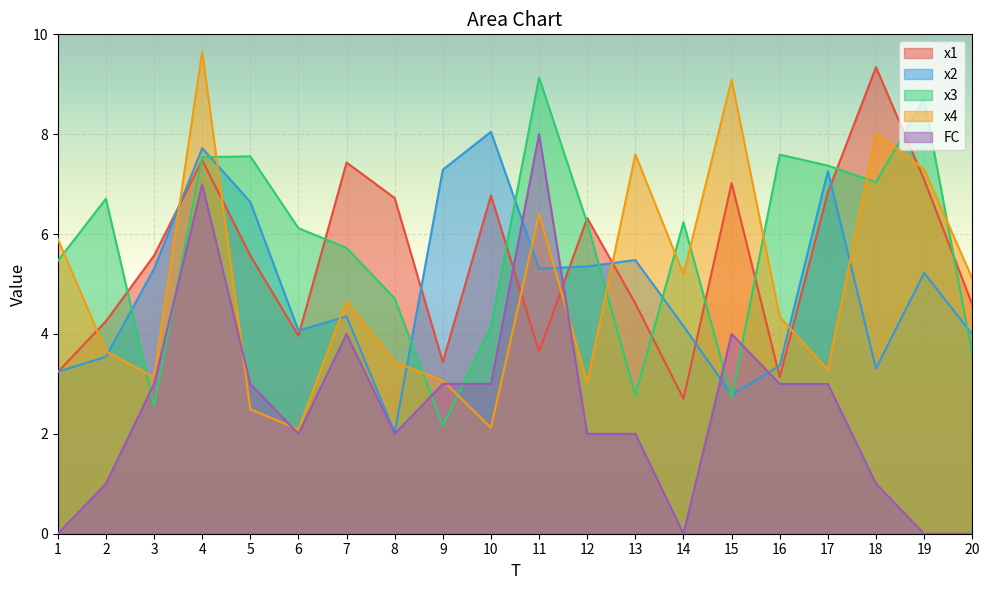

Reading left to right, transcribe all the data shown in this chart.

x1: 1=3.2	2=4.3	3=5.6	4=7.5	5=5.6	6=4.0	7=7.4	8=6.7	9=3.4	10=6.8	11=3.6	12=6.3	13=4.6	14=2.7	15=7.0	16=3.1	17=6.8	18=9.3	19=7.1	20=4.6
x2: 1=3.2	2=3.5	3=5.3	4=7.7	5=6.6	6=4.1	7=4.4	8=2.0	9=7.3	10=8.0	11=5.3	12=5.4	13=5.5	14=4.2	15=2.8	16=3.4	17=7.3	18=3.3	19=5.2	20=4.0
x3: 1=5.5	2=6.7	3=2.6	4=7.5	5=7.6	6=6.1	7=5.7	8=4.7	9=2.2	10=4.1	11=9.1	12=6.2	13=2.8	14=6.2	15=2.7	16=7.6	17=7.4	18=7.0	19=8.7	20=3.6
x4: 1=5.9	2=3.7	3=3.1	4=9.7	5=2.5	6=2.1	7=4.7	8=3.4	9=3.1	10=2.1	11=6.4	12=3.0	13=7.6	14=5.2	15=9.1	16=4.3	17=3.3	18=8.0	19=7.3	20=5.1
FC: 1=0.0	2=1.0	3=3.0	4=7.0	5=3.0	6=2.0	7=4.0	8=2.0	9=3.0	10=3.0	11=8.0	12=2.0	13=2.0	14=0.0	15=4.0	16=3.0	17=3.0	18=1.0	19=0.0	20=0.0